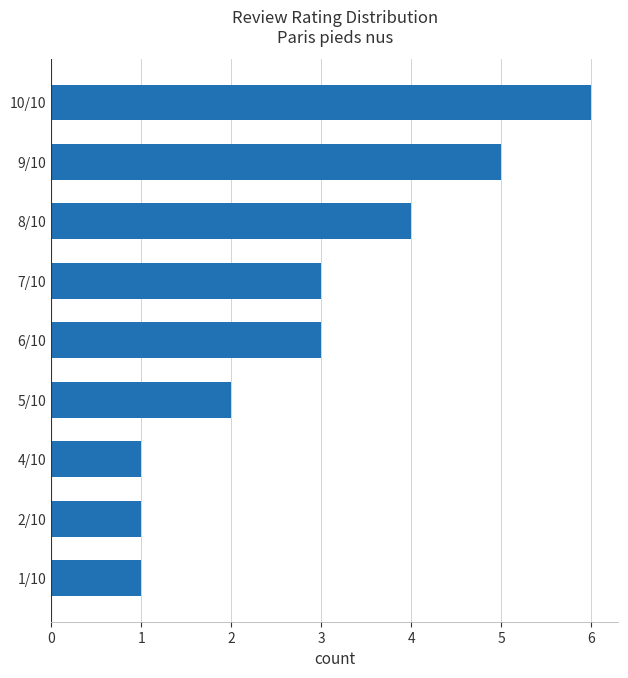

What is the difference between the maximum and minimum values?

5